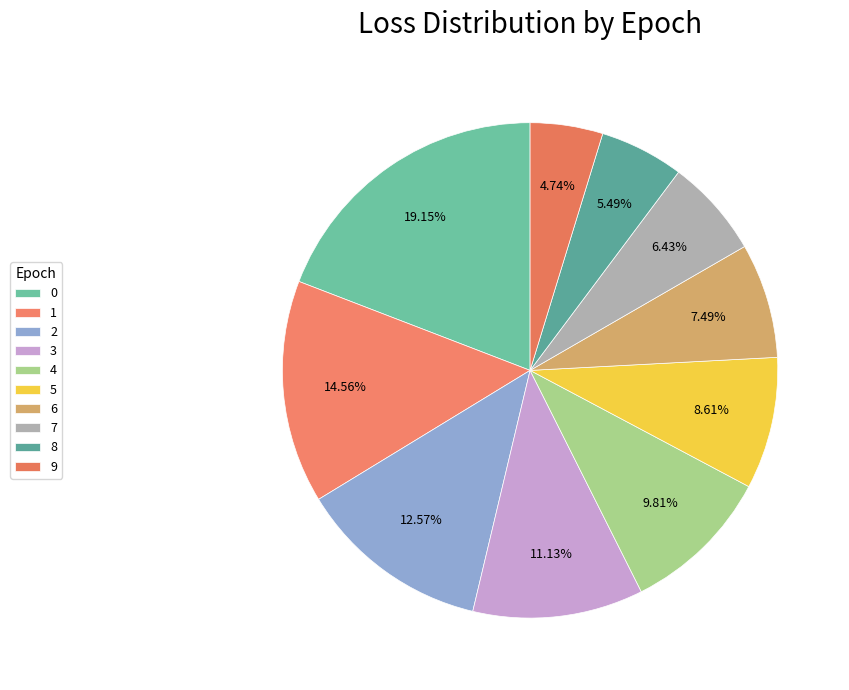

Which category has the smallest portion of the pie?

9